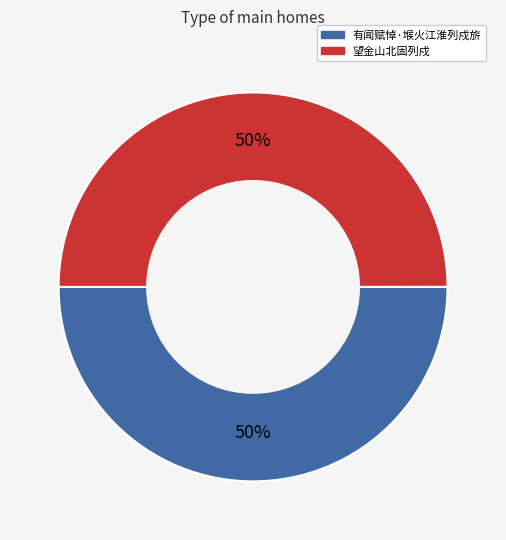

The 有闻赋悼·堠火江淮列戍旂 slice represents 40% of the pie. True or false?

False